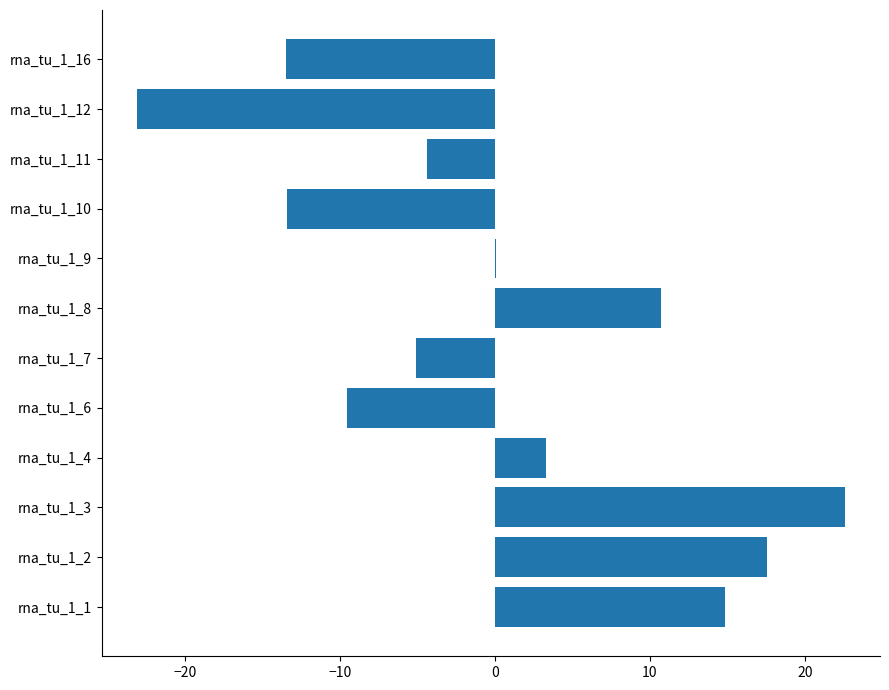

At which category does the chart reach its peak across all series?

rna_tu_1_3